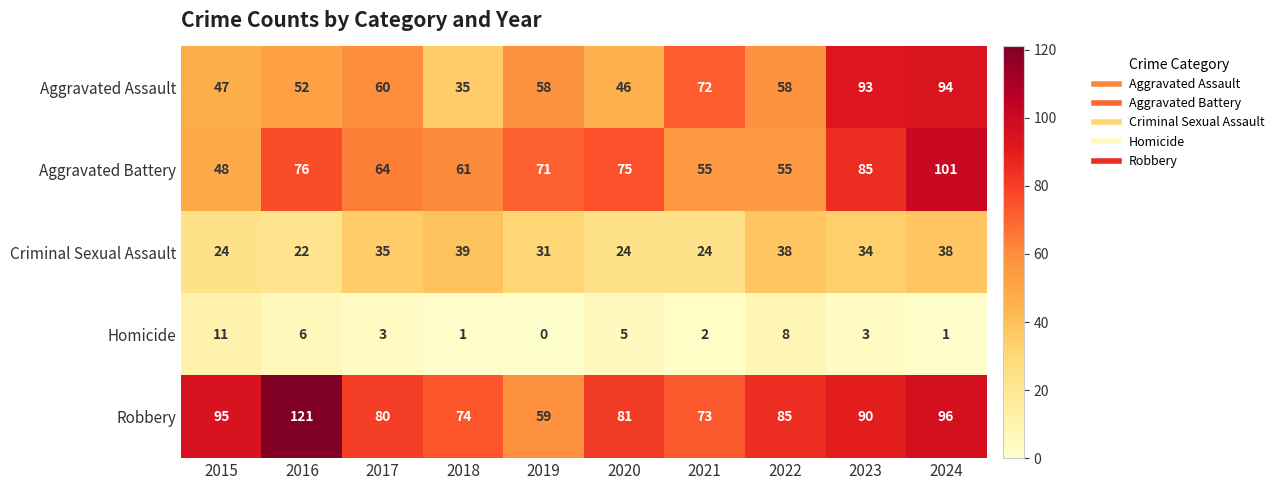

Where does the Criminal Sexual Assault series first go above 34?

2017